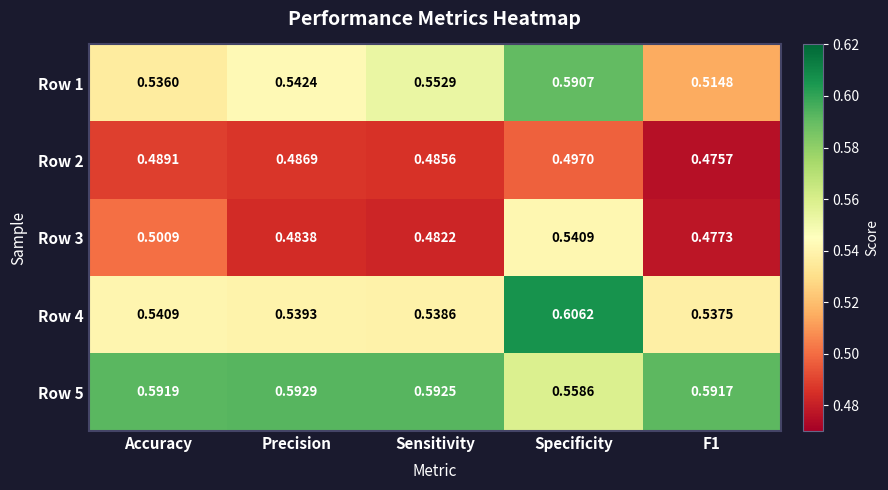

At which label does Row 5 reach its minimum?

Specificity